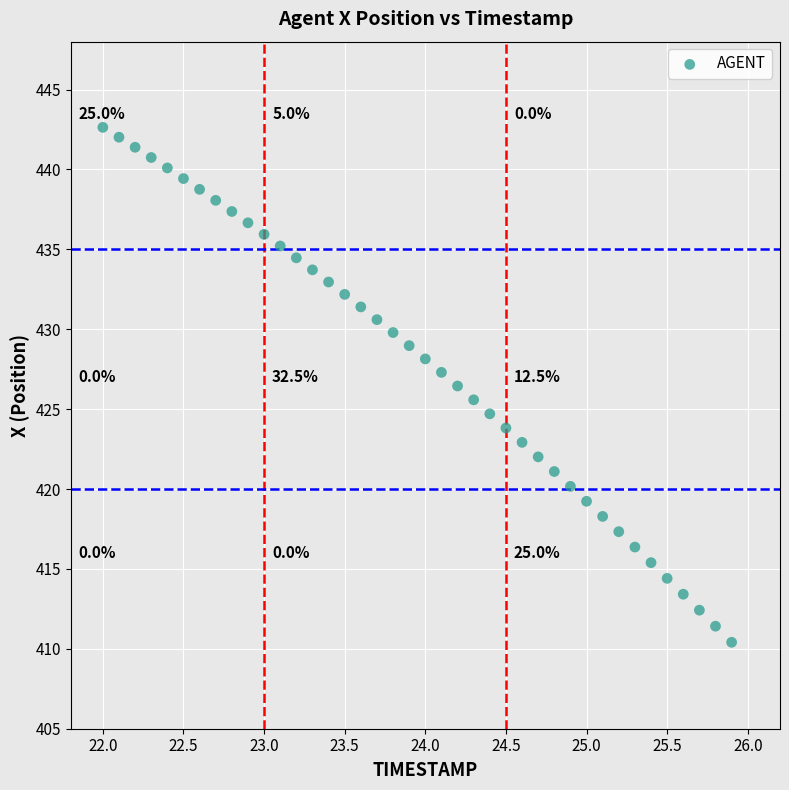

What is the range of X values (max minus min)?

3.9